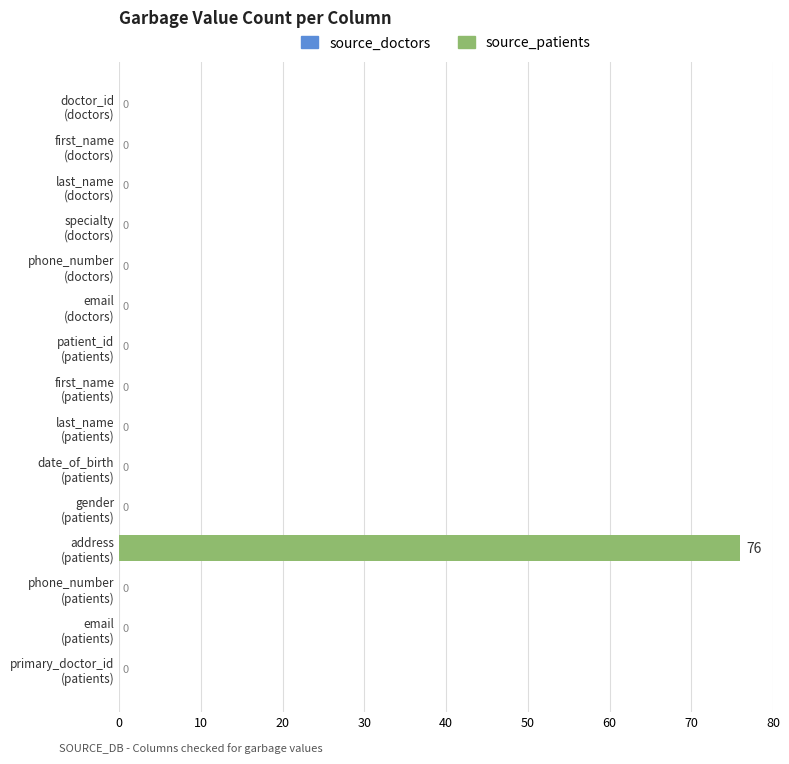

What is the sum of all values?

76